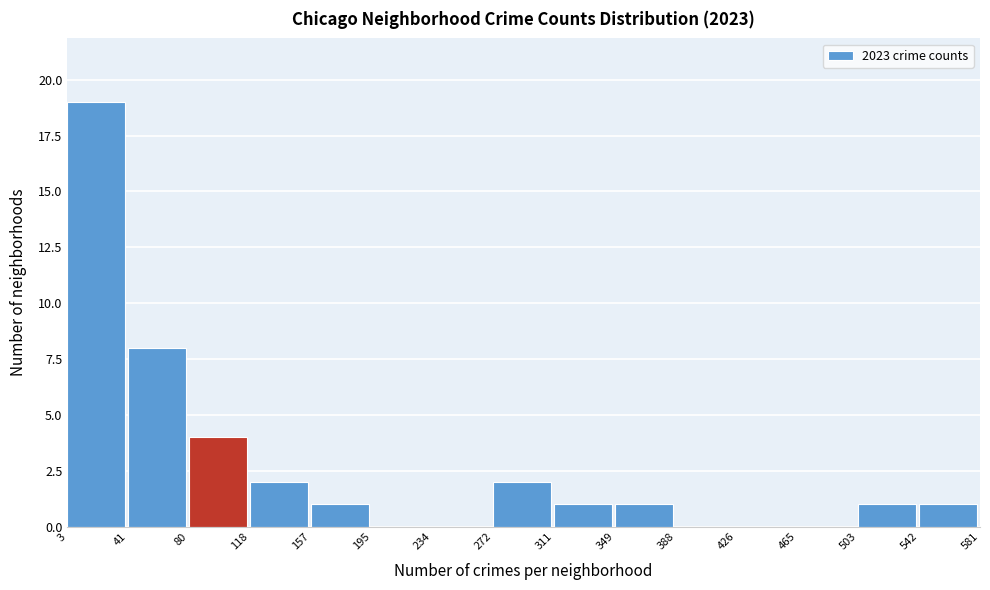

Reading left to right, transcribe this chart: for each bar, give the range it covers on the x-axis and its height. The values are not printed on the chart, so give them approximately, as read against the axis.

3 to 41: 19
41 to 80: 8
80 to 118: 4
118 to 157: 2
157 to 195: 1
195 to 234: 0
234 to 272: 0
272 to 311: 2
311 to 349: 1
349 to 388: 1
388 to 426: 0
426 to 465: 0
465 to 503: 0
503 to 542: 1
542 to 581: 1